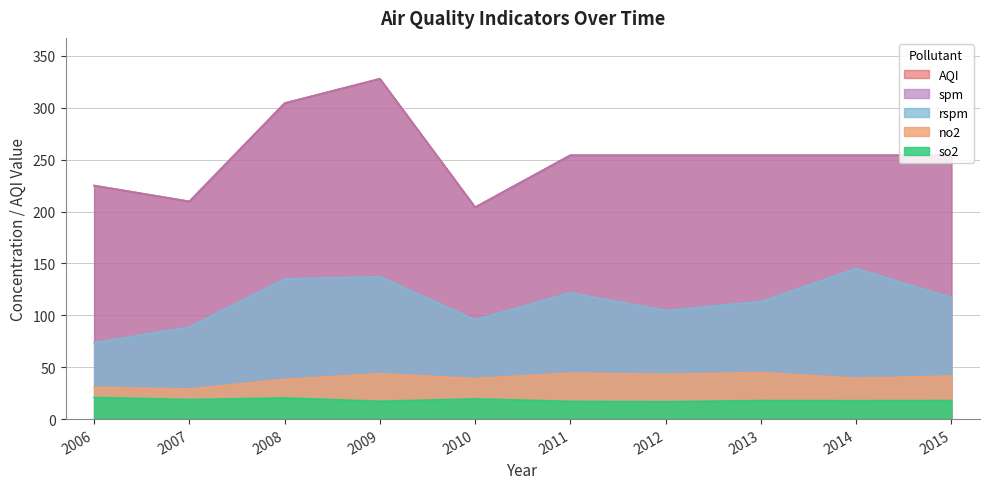

The no2 series shows 44.3 at 2011. True or false?

True